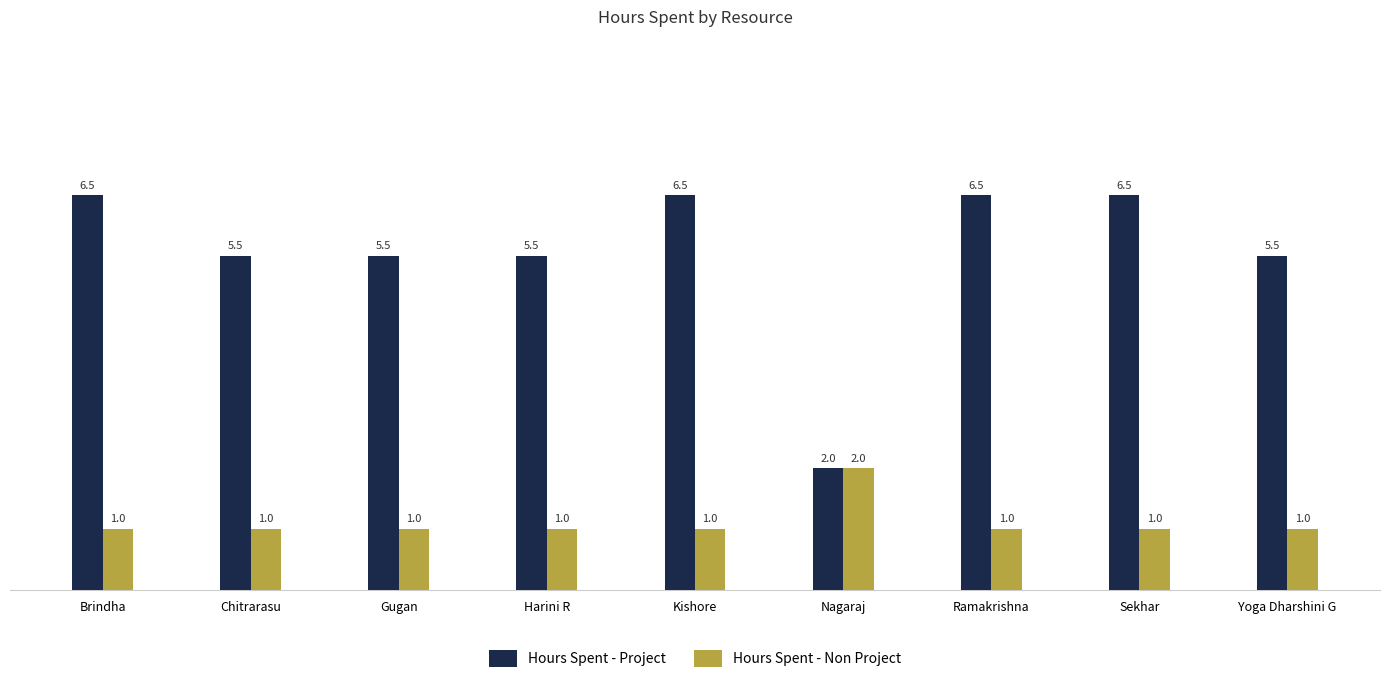

List the series in order of their peak value, highest first.

Hours Spent - Project, Hours Spent - Non Project